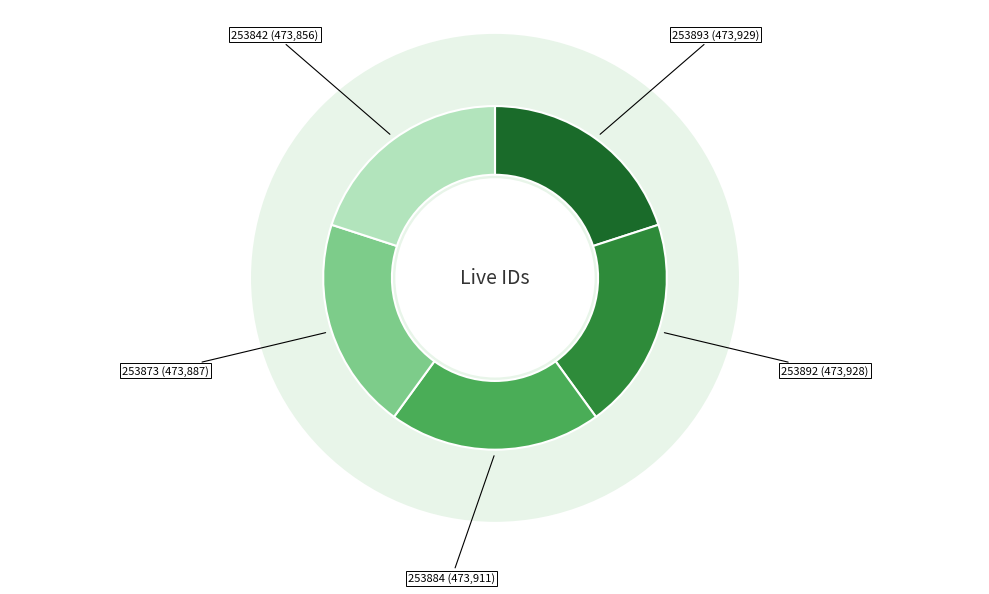

Which has a higher value, 253842 or 253873?

253873